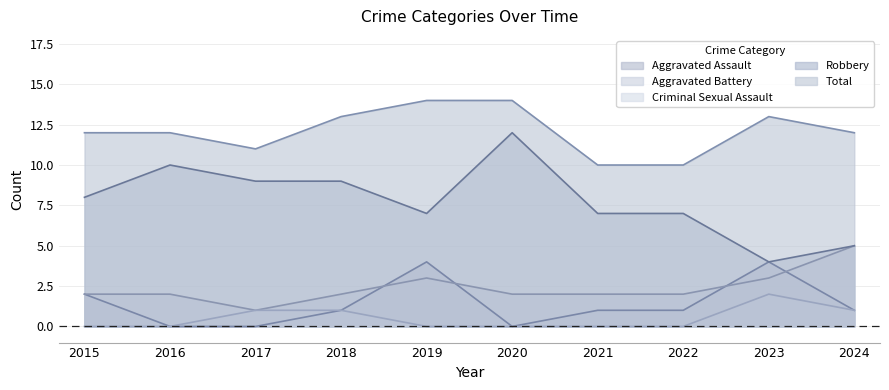

Reading right to left, extract all data points from this chart.

Aggravated Assault: 2024=1	2023=4	2022=1	2021=1	2020=0	2019=4	2018=1	2017=0	2016=0	2015=2
Aggravated Battery: 2024=5	2023=3	2022=2	2021=2	2020=2	2019=3	2018=2	2017=1	2016=2	2015=2
Criminal Sexual Assault: 2024=1	2023=2	2022=0	2021=0	2020=0	2019=0	2018=1	2017=1	2016=0	2015=0
Robbery: 2024=5	2023=4	2022=7	2021=7	2020=12	2019=7	2018=9	2017=9	2016=10	2015=8
Total: 2024=12	2023=13	2022=10	2021=10	2020=14	2019=14	2018=13	2017=11	2016=12	2015=12